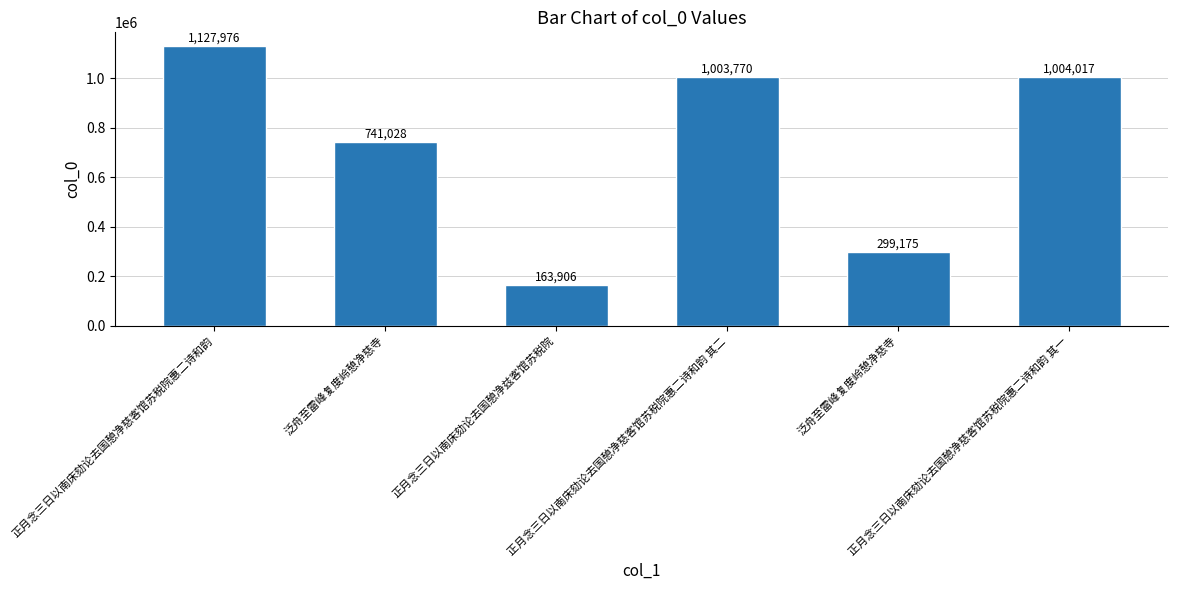

Rank the categories by value from lowest to highest.

正月念三日以南床劾论去国憩净兹客馆苏税院, 泛舟至雷峰复度岭憩净慈寺, 泛舟至雷峰复度岭憩净慈寺, 正月念三日以南床劾论去国憩净慈客馆苏税院惠二诗和韵 其二, 正月念三日以南床劾论去国憩净慈客馆苏税院惠二诗和韵 其一, 正月念三日以南床劾论去国憩净慈客馆苏税院惠二诗和韵